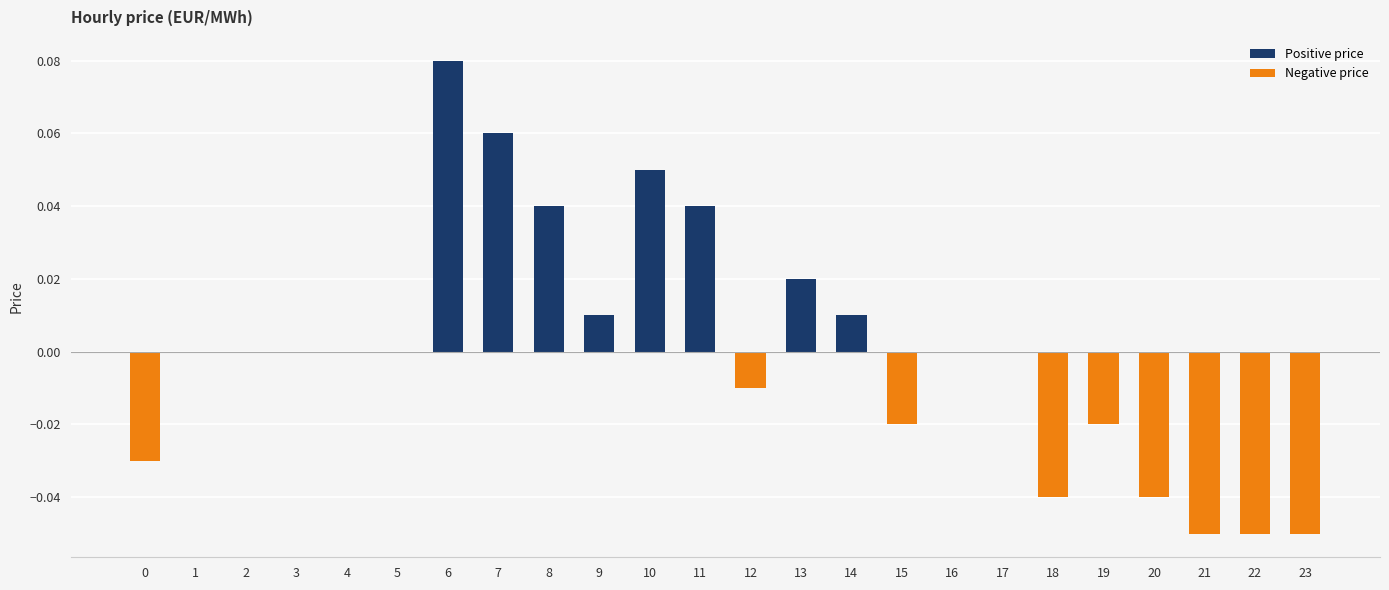

How many distinct data groups are displayed?

1